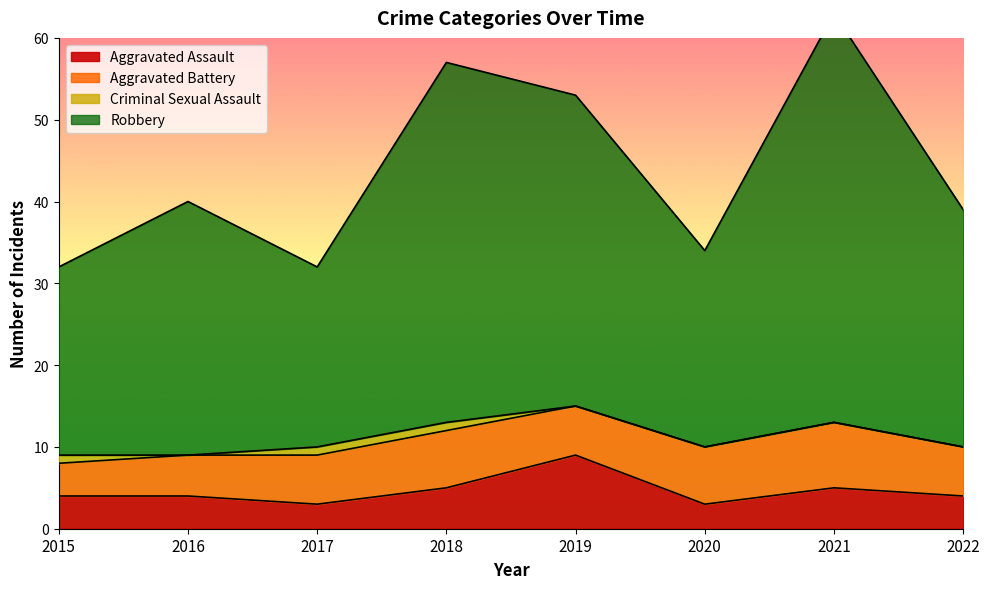

What is the difference between the maximum and second lowest values in the Robbery series?

31